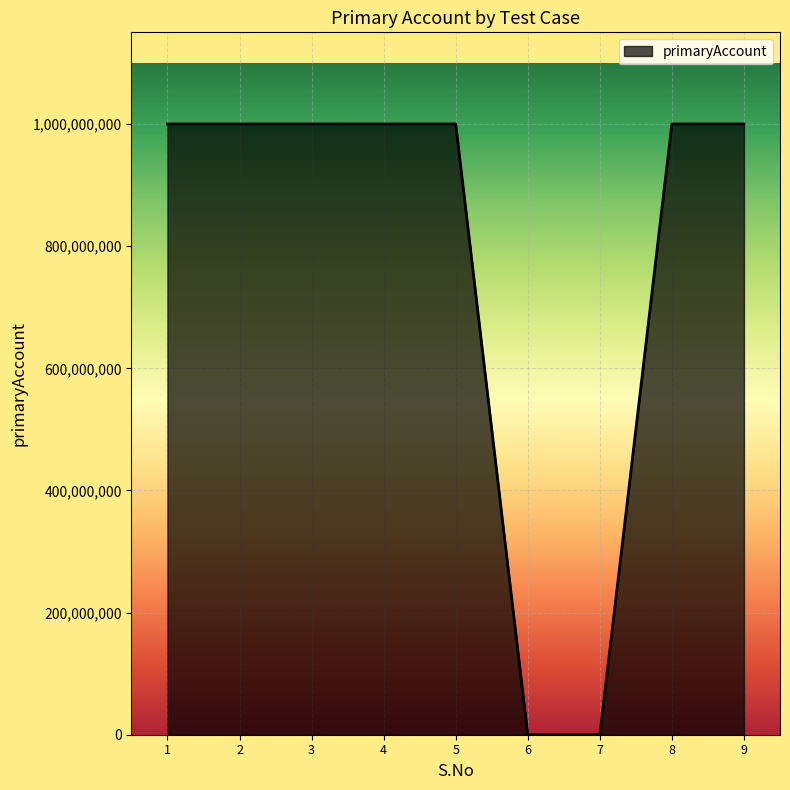

Reading right to left, extract all data points from this chart.

9=1000155094	8=1000155094	7=0	6=0	5=1000155094	4=1000155094	3=1000155094	2=1000155094	1=1000155094